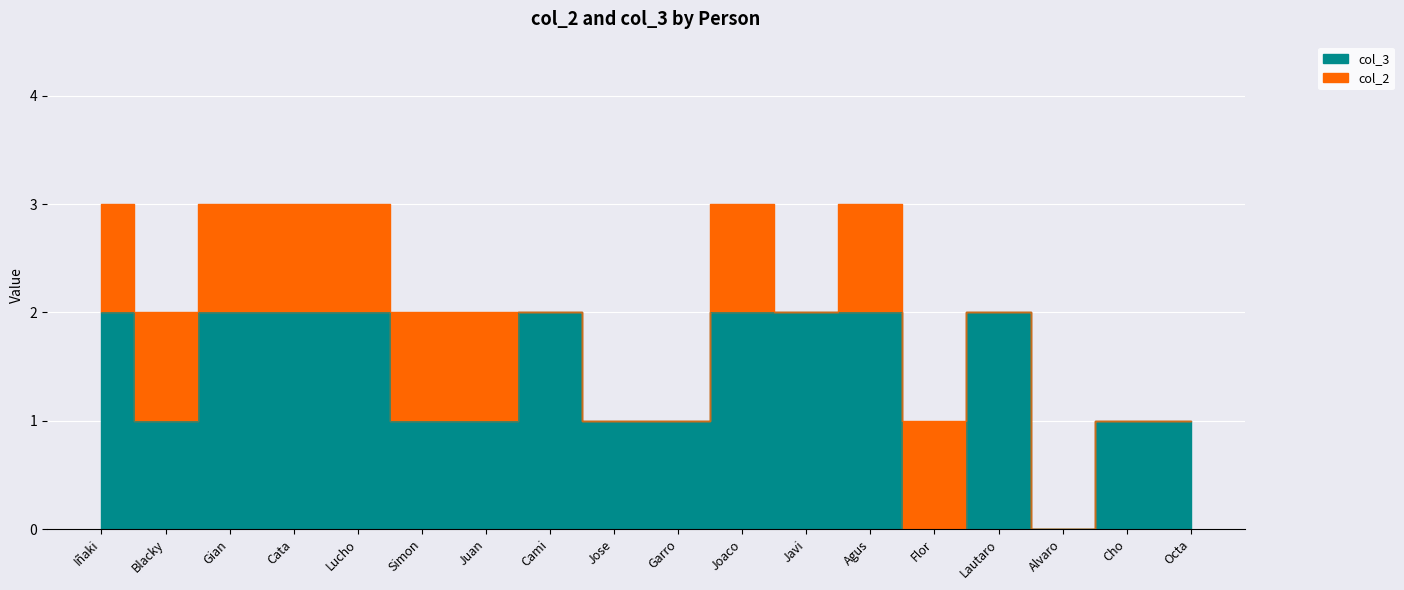

What is the label of the 18th point from the right?

Iñaki